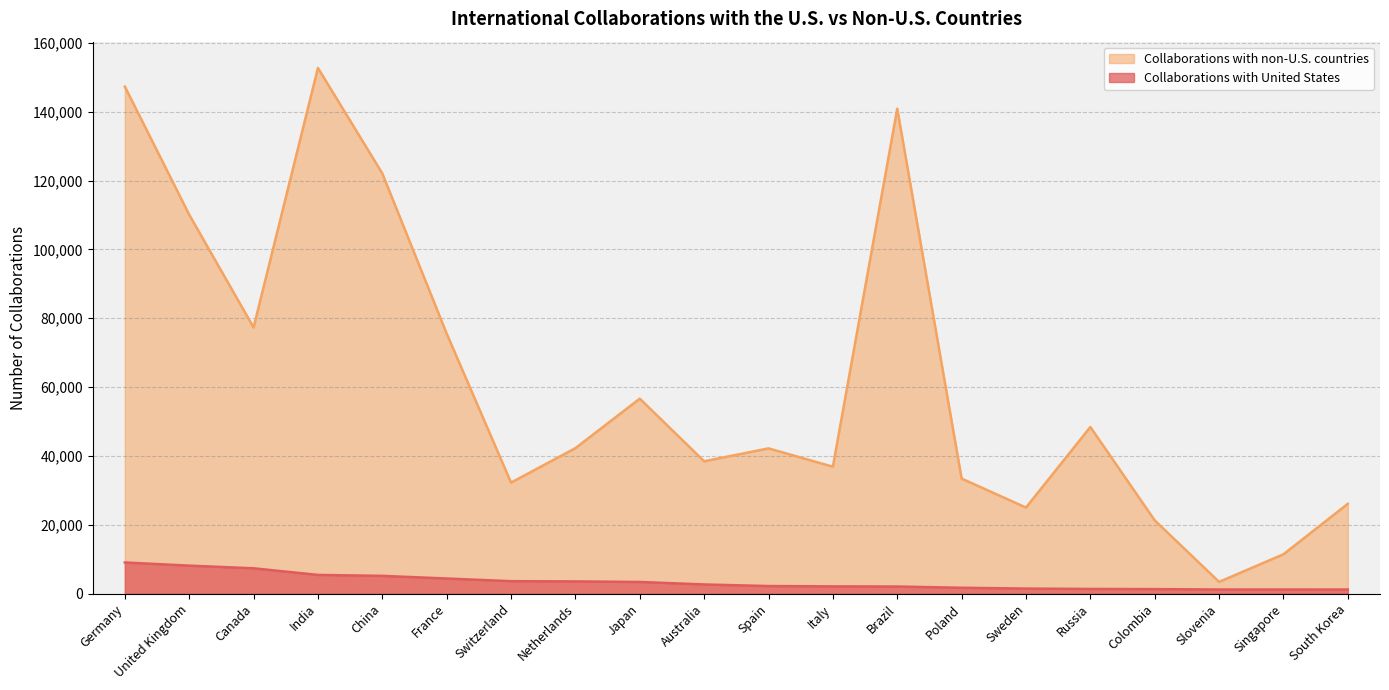

At which label does Collaborations with United States first exceed 2669?

Germany